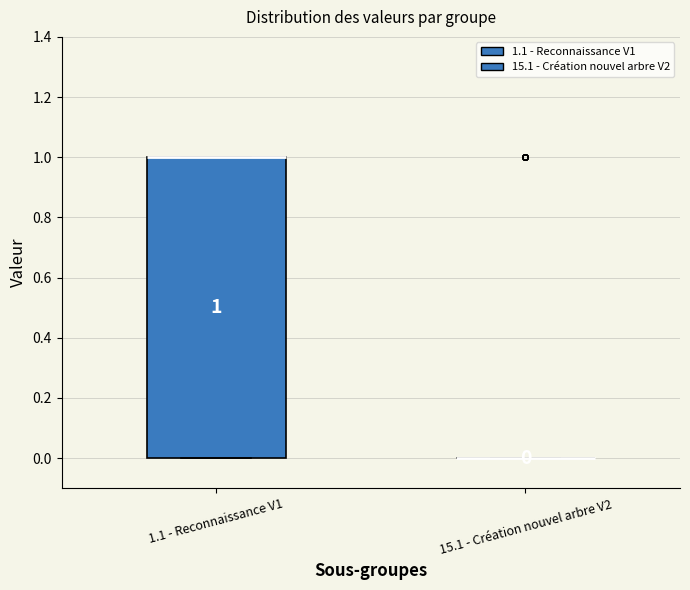

Comparing the boxes themselves (not the whiskers), which one is the tallest?

1.1 - Reconnaissance V1